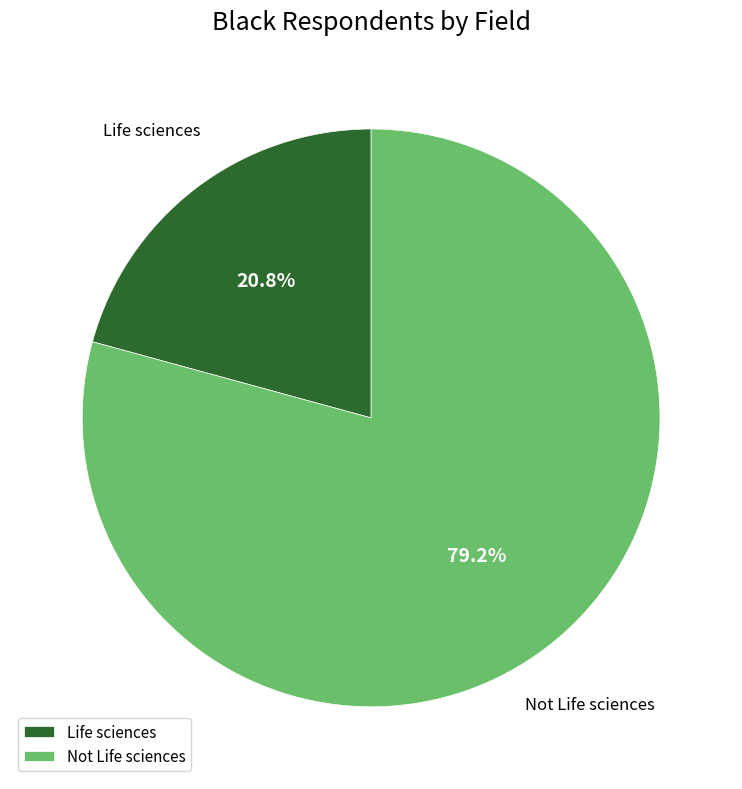

Rank the categories by value from highest to lowest.

Not Life sciences, Life sciences